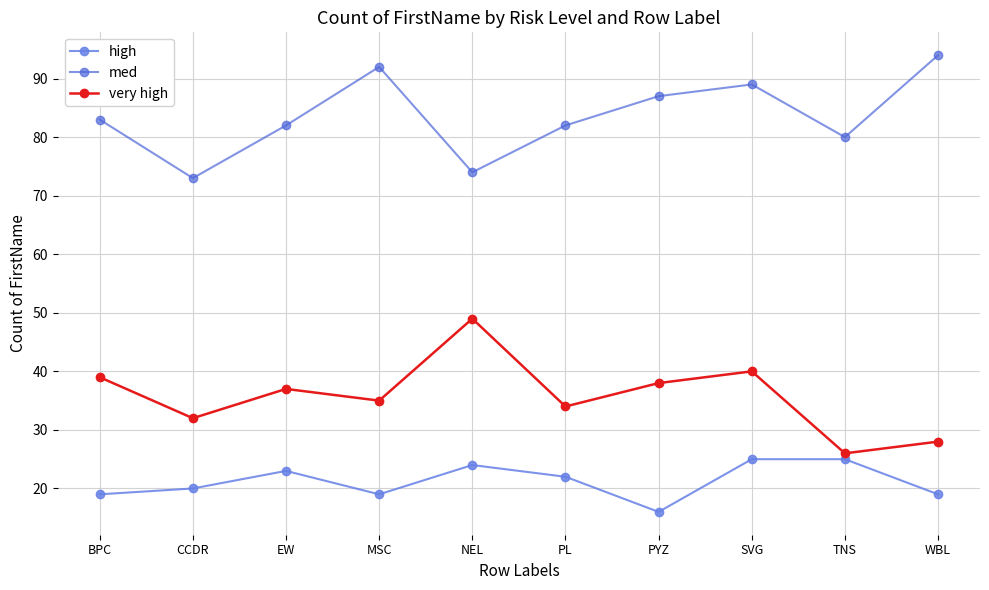

What is the spread (max minus min) of values at CCDR?

53